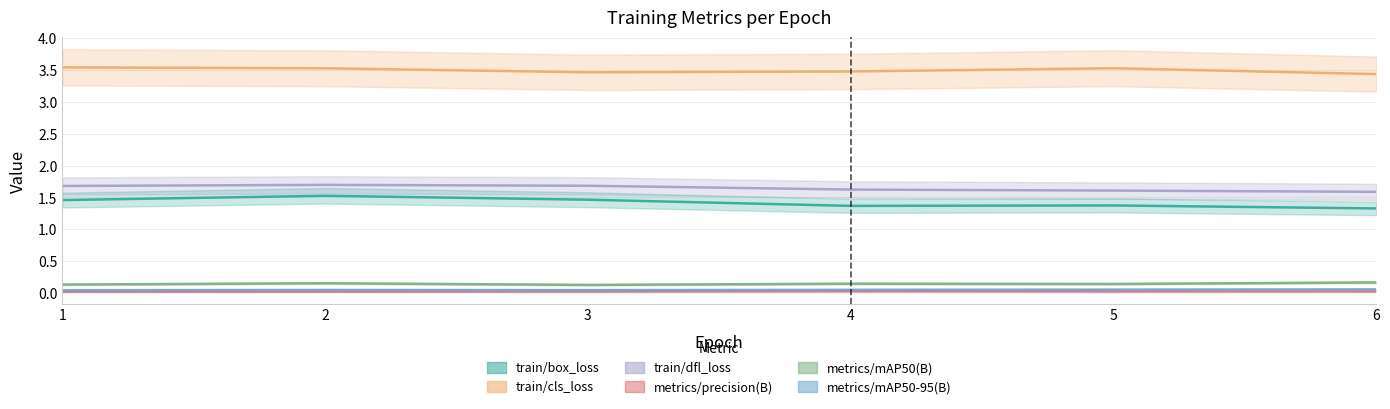

Count the number of data series in this chart.

6